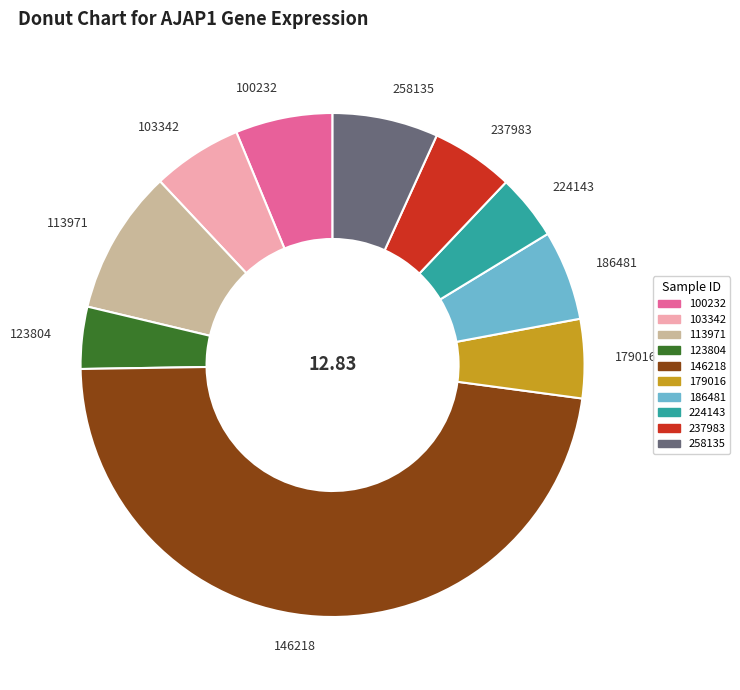

The 123804 slice represents 4% of the pie. True or false?

True